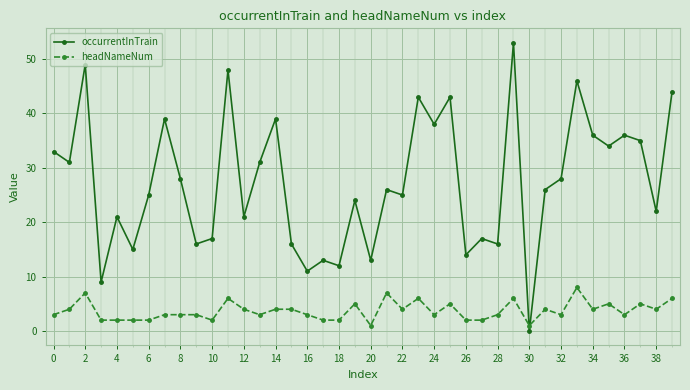

How many values in occurrentInTrain are above zero?

39